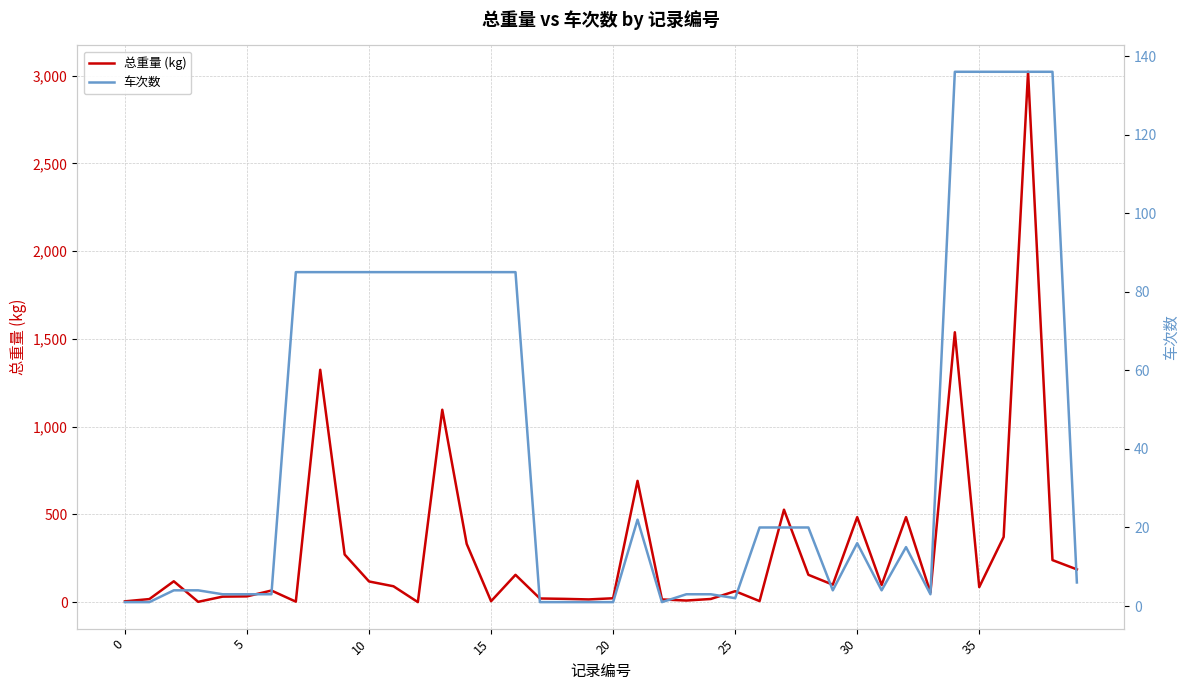

True or false: 总重量 (kg) has a value of 21.5 at 17.

True